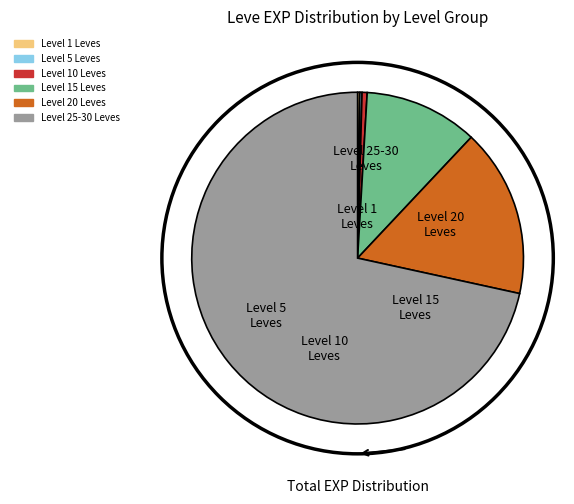

Does any single category account for the majority?

Yes